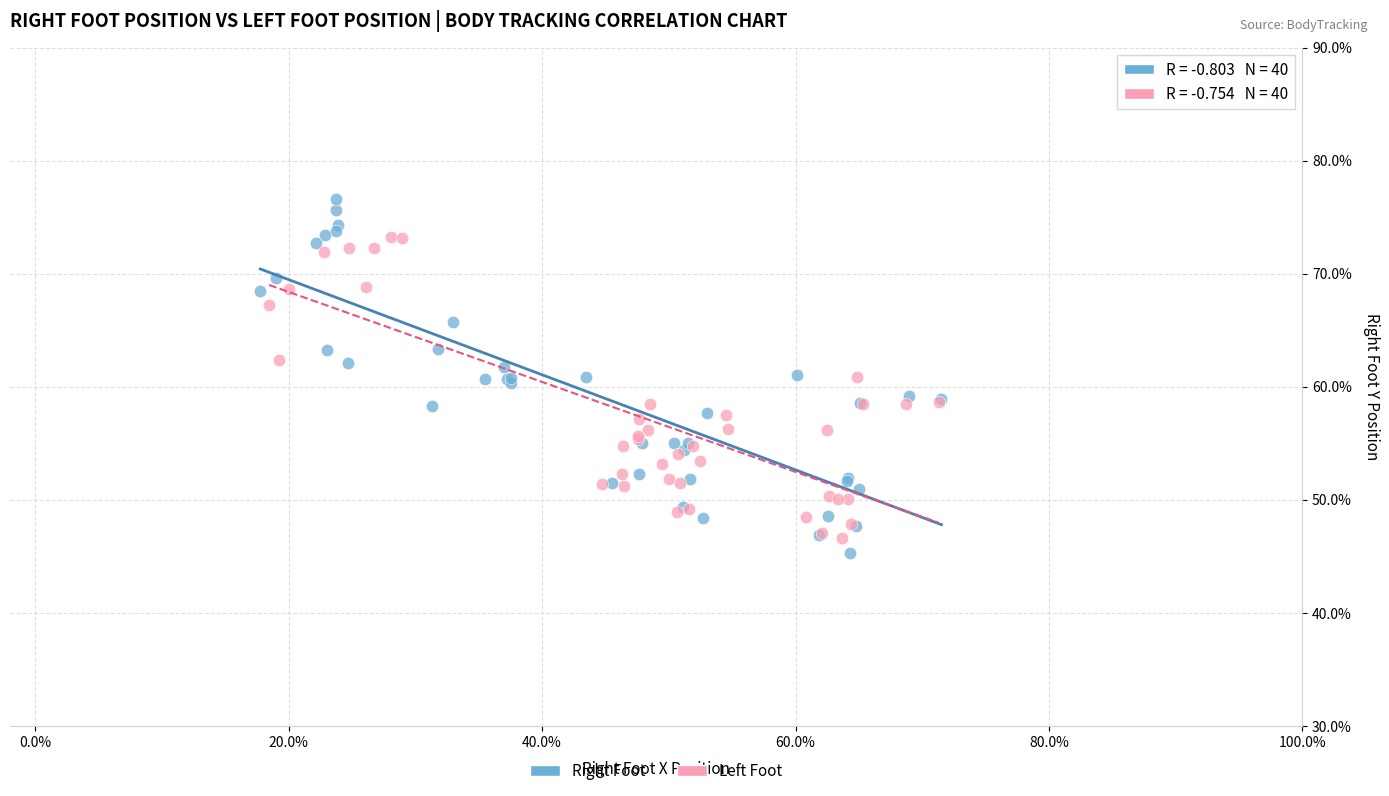

What are all the series names shown in the legend?

Right Foot, Left Foot